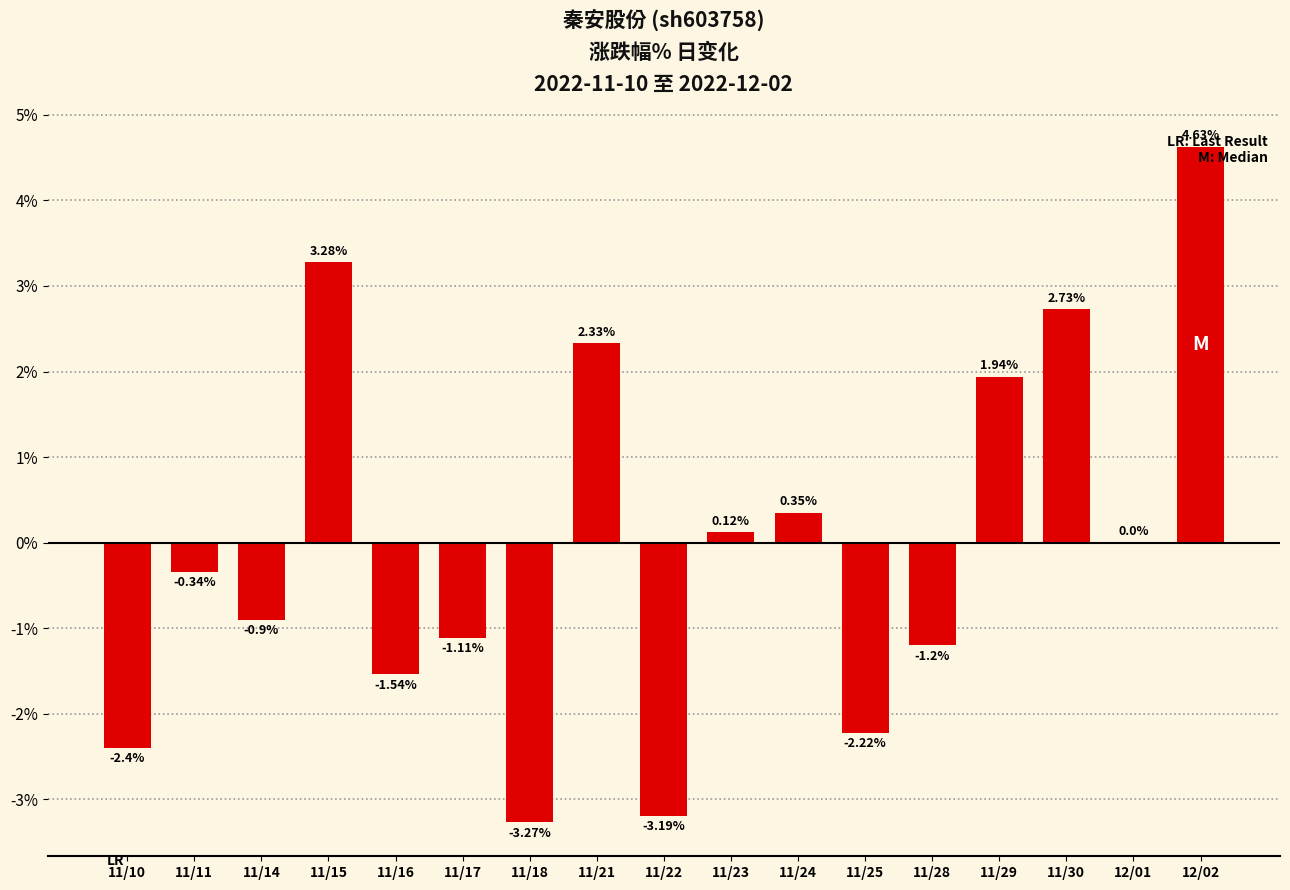

Are the bars horizontal?

No